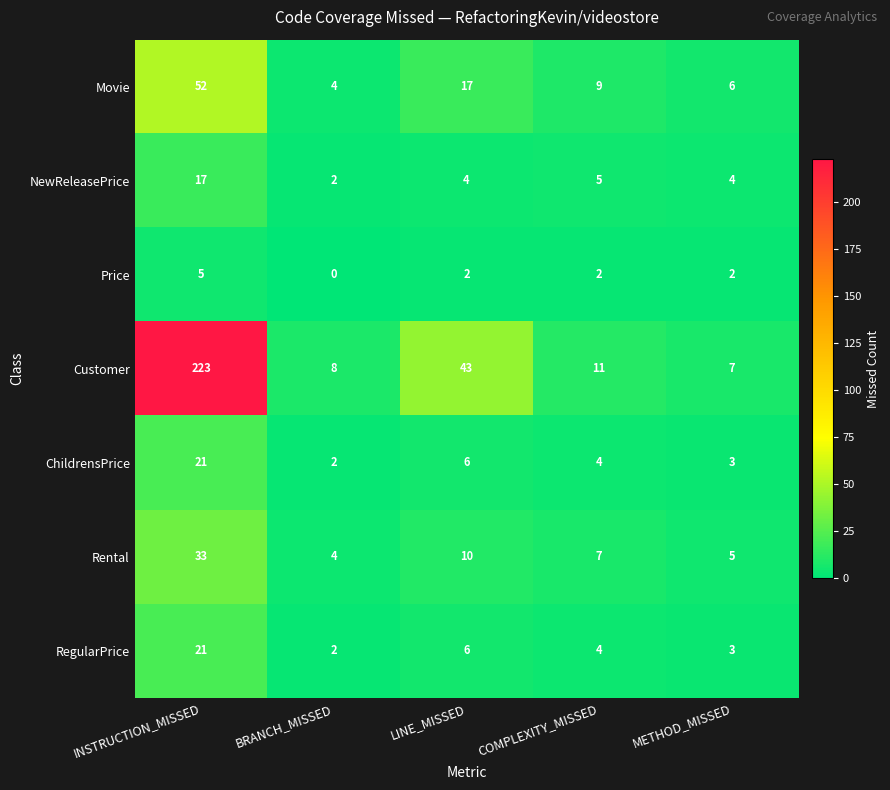

The ChildrensPrice series shows 2 at METHOD_MISSED. True or false?

False